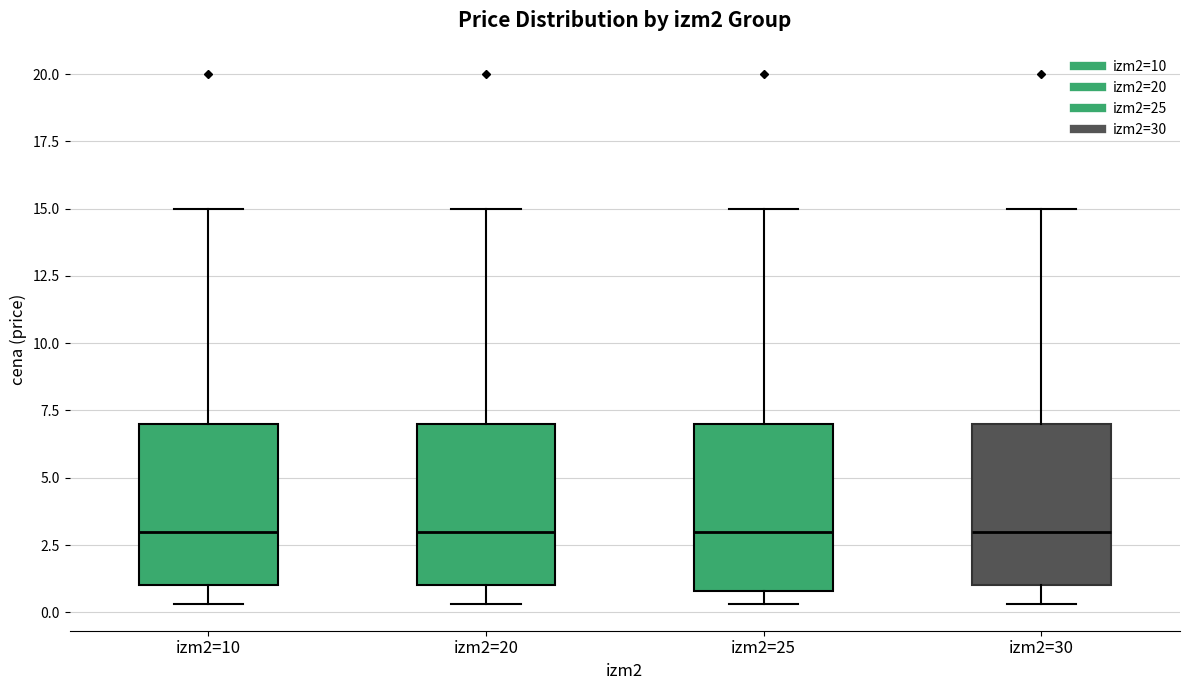

Where does the upper whisker of the box for izm2=25 end on the y-axis? The values are not printed on the chart, so give them approximately, as read against the axis.

15.0